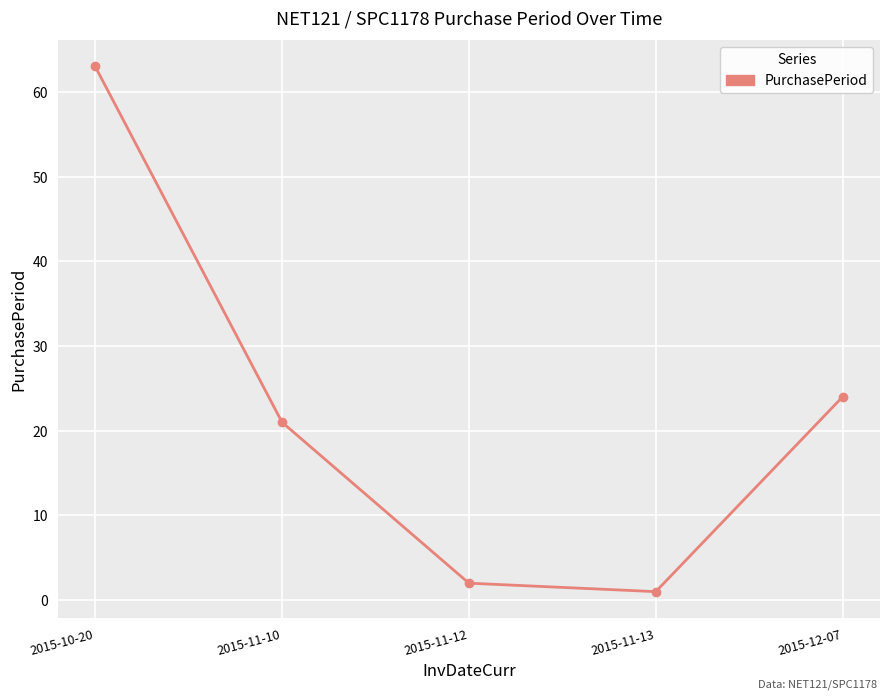

Rank the categories by value from lowest to highest.

2015-11-13, 2015-11-12, 2015-11-10, 2015-12-07, 2015-10-20